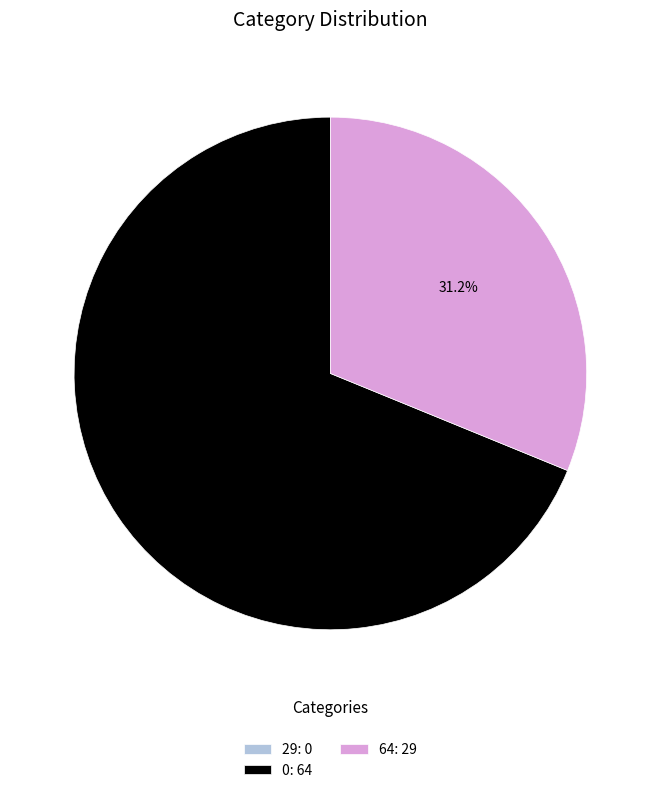

To the nearest percent, what portion does 0 represent?

69%